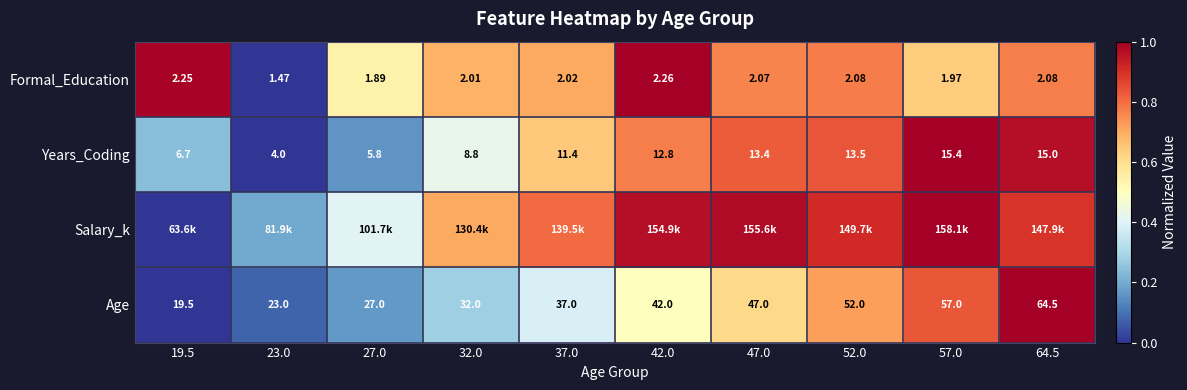

Where is Age nearest to the value 0?

19.5